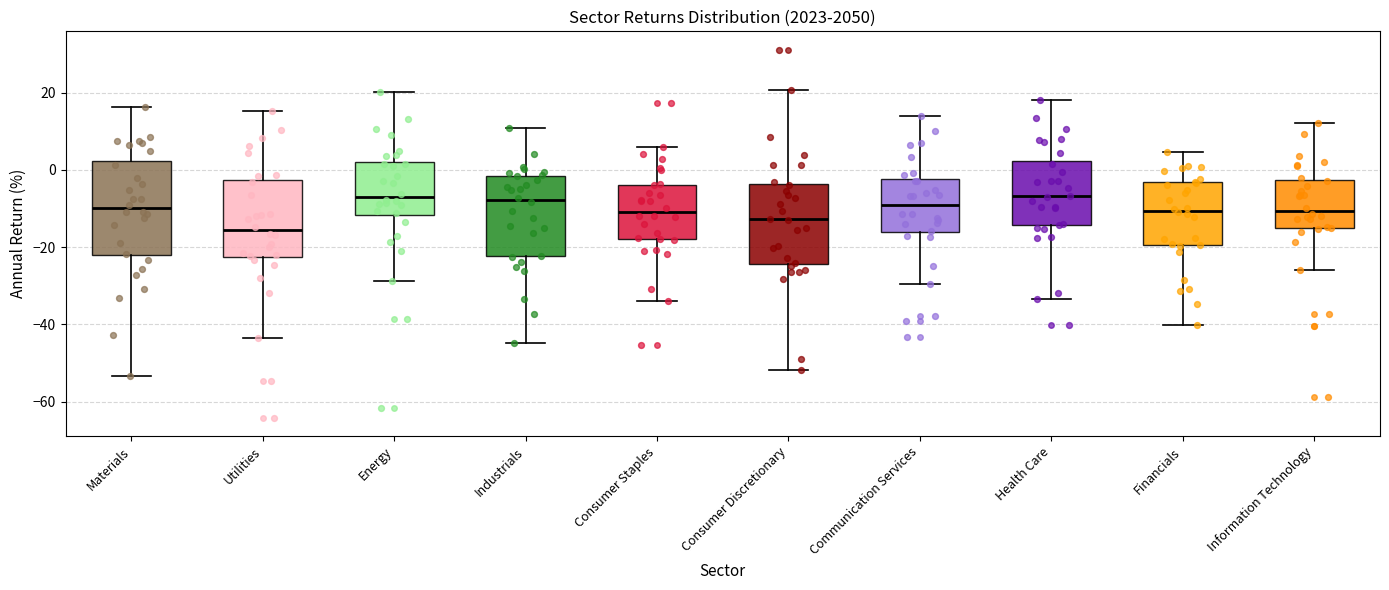

Comparing the boxes themselves (not the whiskers), which one is the tallest?

Materials